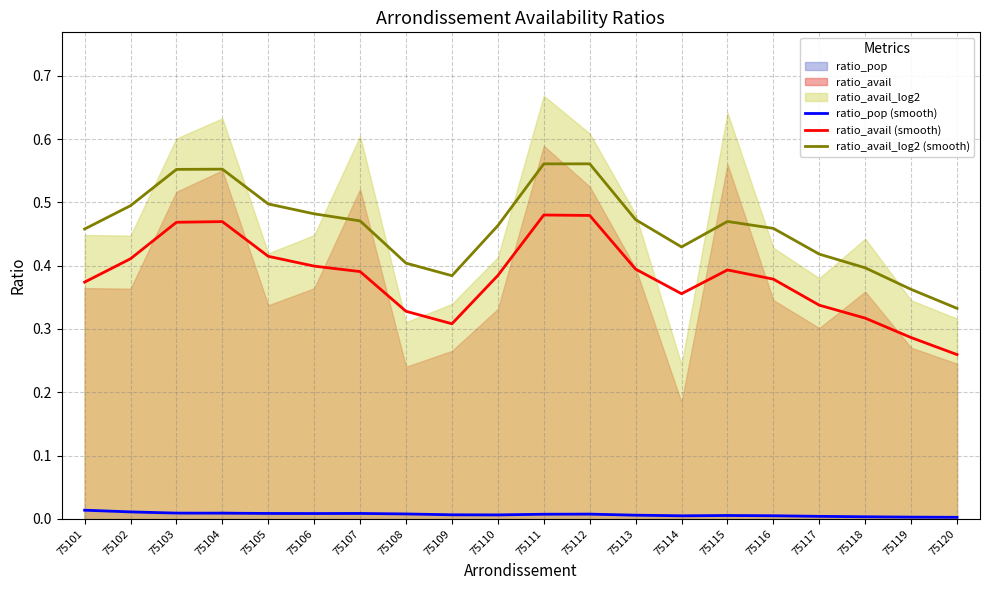

Rank the series at 75113 from lowest to highest value.

ratio_pop (smooth), ratio_avail (smooth), ratio_avail_log2 (smooth)